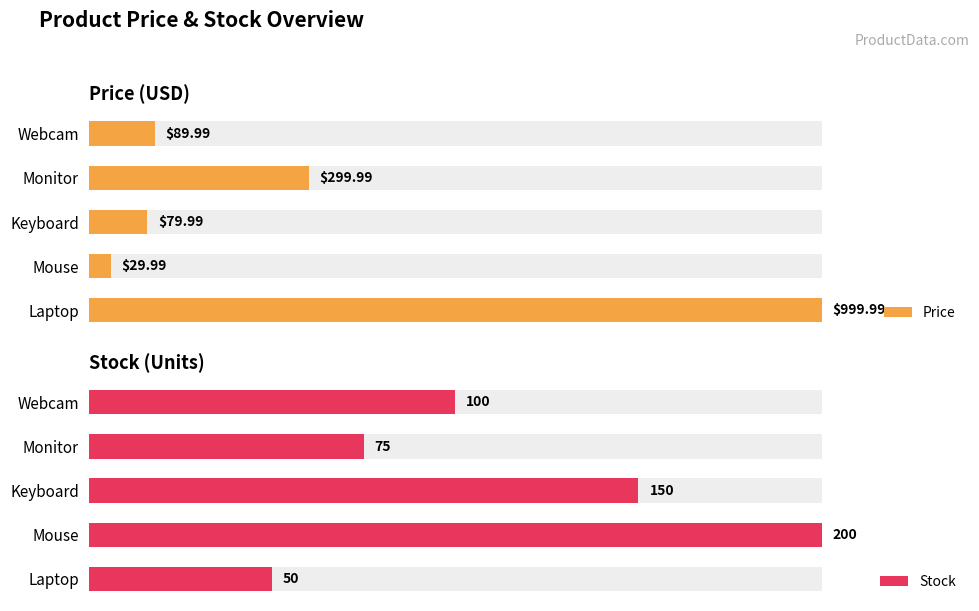

Where is Stock nearest to the value 62?

Webcam